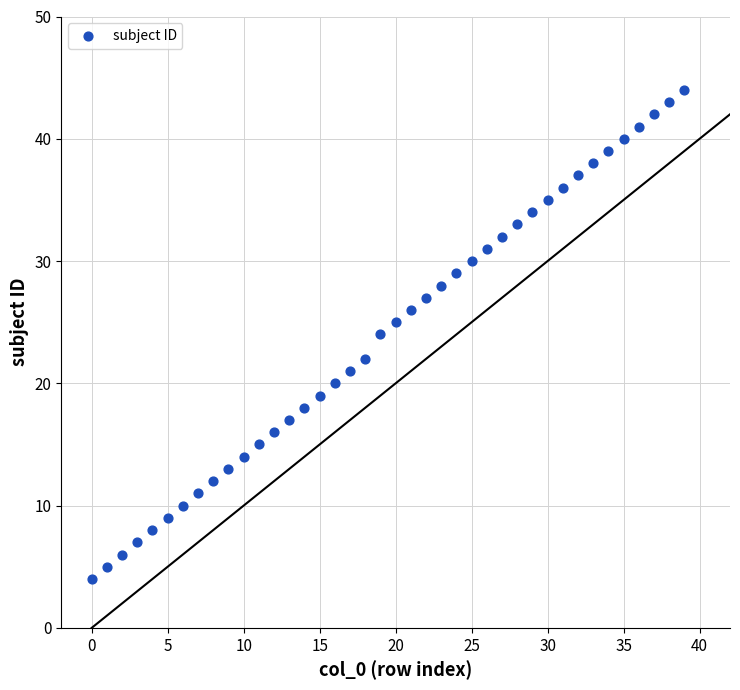

What is the range of Y values (max minus min)?

40